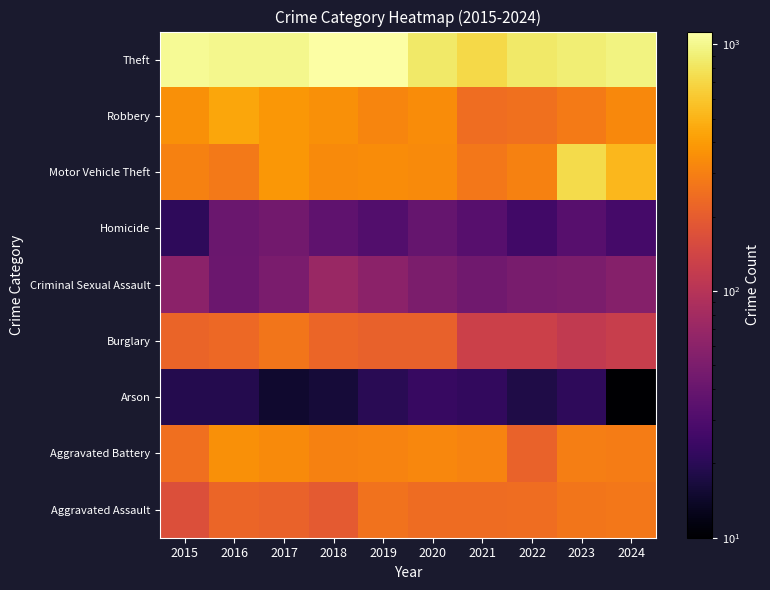

Which category has the highest value across all series?

2019